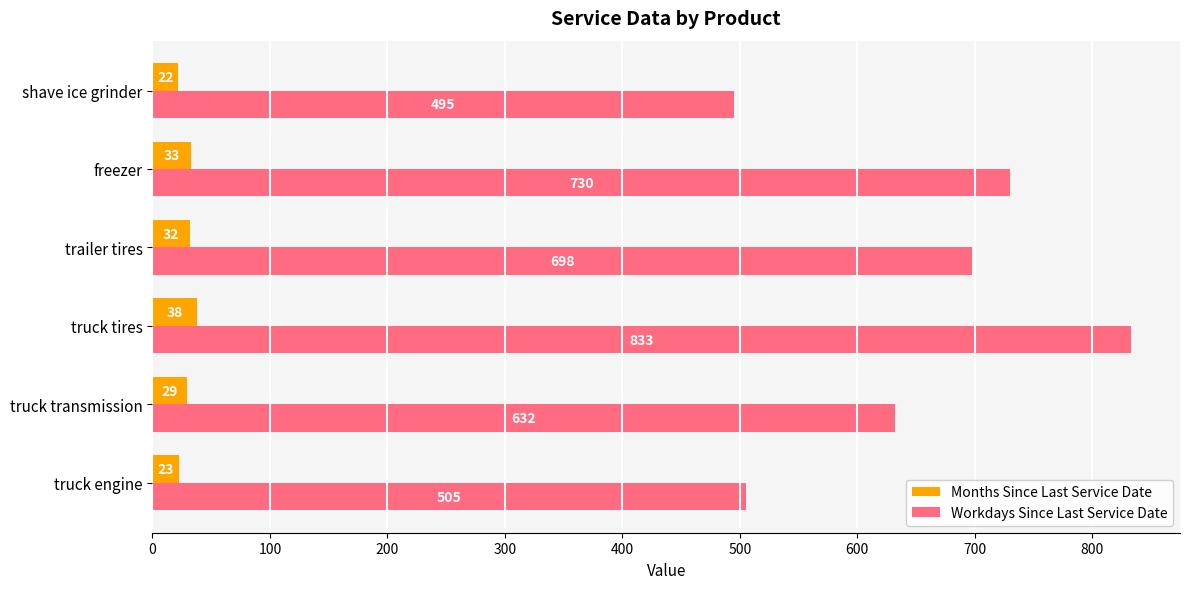

What is the difference between the second highest and second lowest values in the Workdays Since Last Service Date series?

225